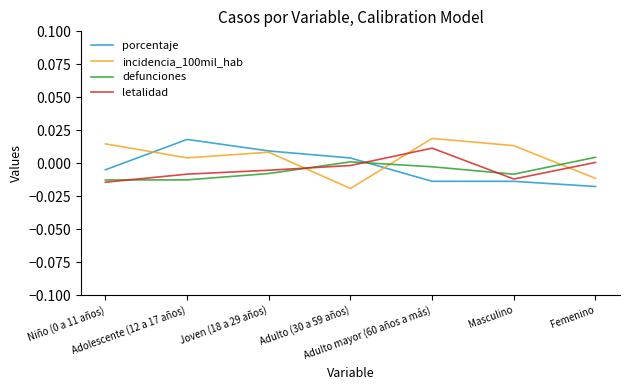

True or false: incidencia_100mil_hab and defunciones intersect in this chart.

True